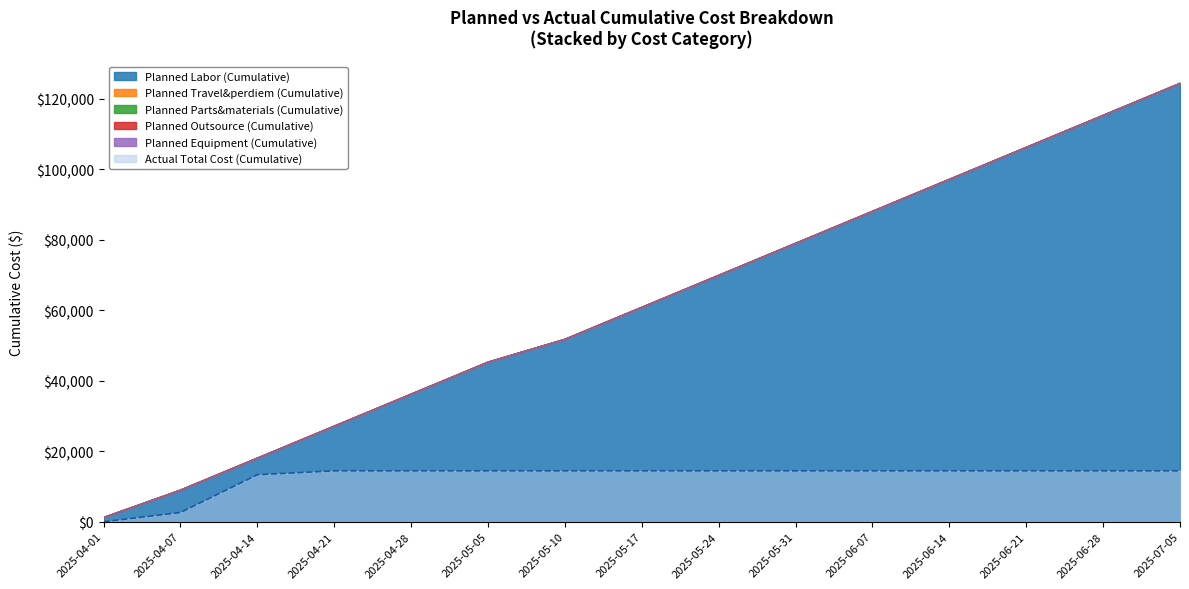

Reading right to left, what are all the values shown in this chart?

Planned Labor (Cumulative): 124508.0	115429.3	106350.6	97271.9	88193.2	79114.5	70035.8	60957.0	51878.3	45393.5	36314.8	27236.1	18157.4	9078.7	1297.0
Planned Travel&perdiem (Cumulative): 0.0	0.0	0.0	0.0	0.0	0.0	0.0	0.0	0.0	0.0	0.0	0.0	0.0	0.0	0.0
Planned Parts&materials (Cumulative): 0.0	0.0	0.0	0.0	0.0	0.0	0.0	0.0	0.0	0.0	0.0	0.0	0.0	0.0	0.0
Planned Outsource (Cumulative): 0.0	0.0	0.0	0.0	0.0	0.0	0.0	0.0	0.0	0.0	0.0	0.0	0.0	0.0	0.0
Planned Equipment (Cumulative): 0.0	0.0	0.0	0.0	0.0	0.0	0.0	0.0	0.0	0.0	0.0	0.0	0.0	0.0	0.0
Actual Total Cost (Cumulative): 14446.2	14446.2	14446.2	14446.2	14446.2	14446.2	14446.2	14446.2	14446.2	14446.2	14446.2	14446.2	13340.5	2614.5	0.0